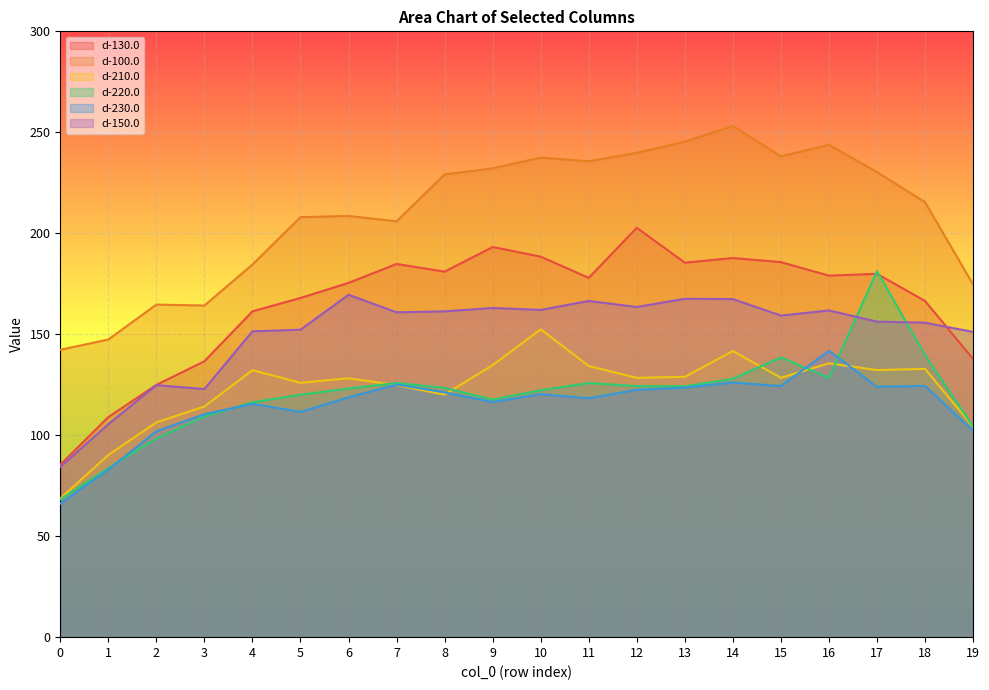

The value of d-100.0 at 7 is 362.6. True or false?

False